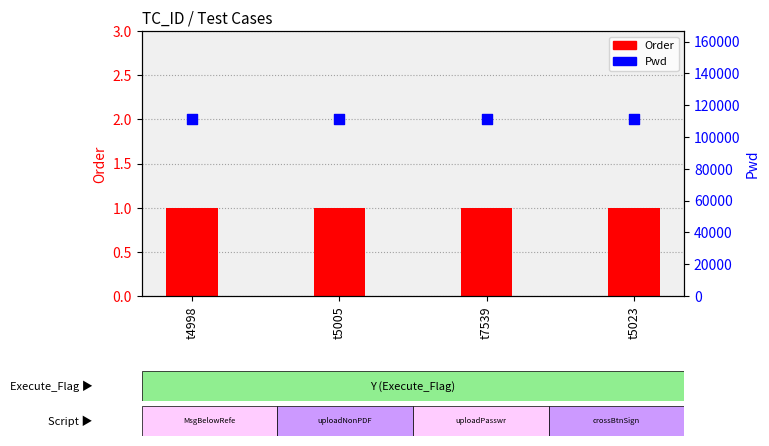

Is the value of Order at t5005 greater than the value of Pwd at t4998?

No